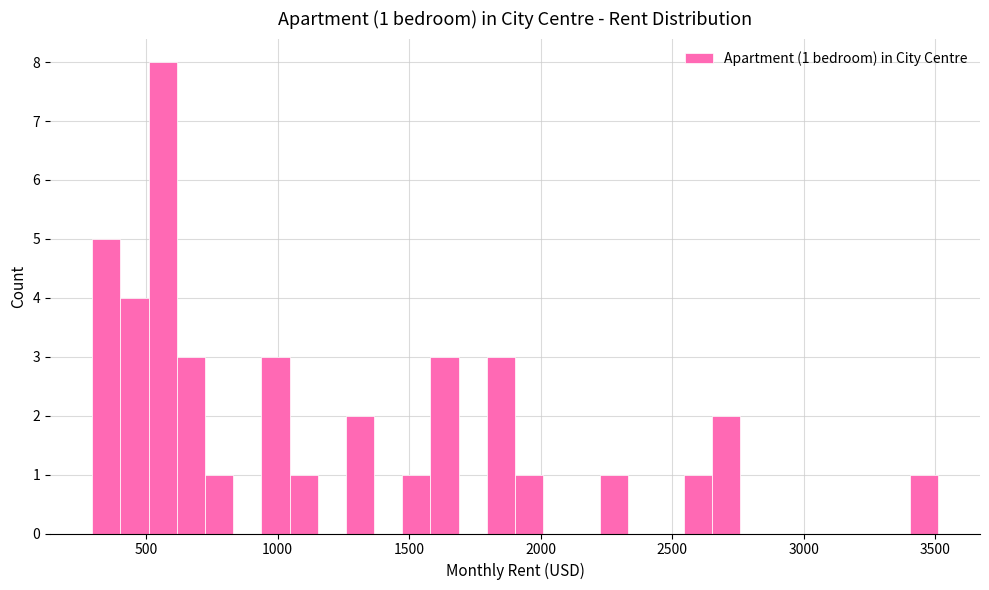

Read against the x-axis, roughly where is the centre of the tallest bar?

550